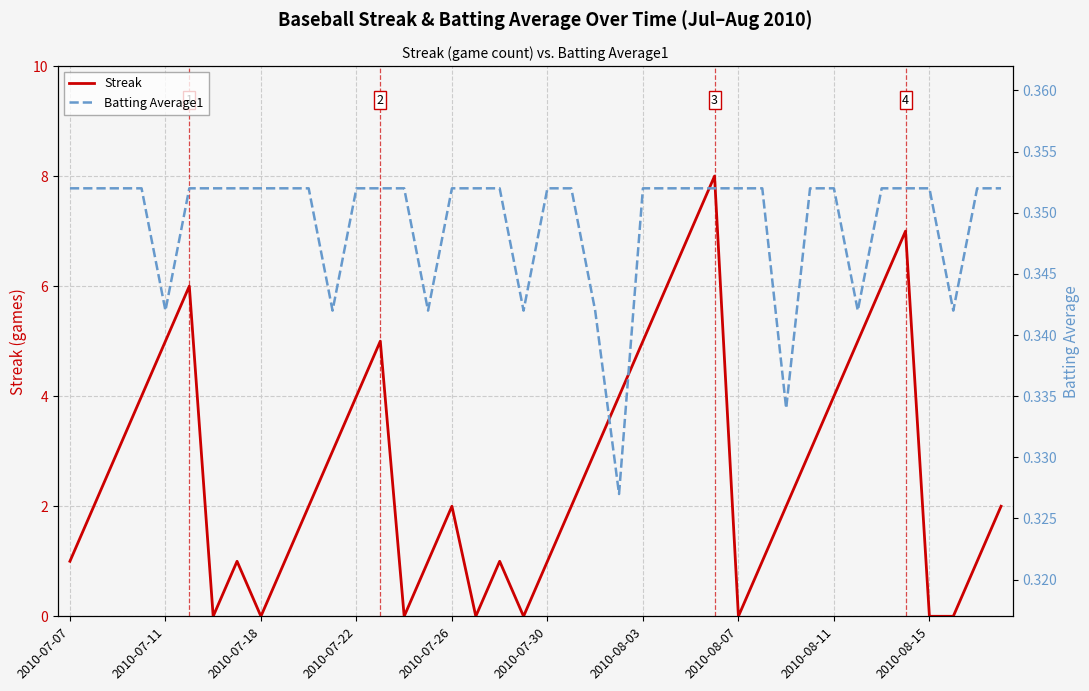

List the series in order of their overall mean, highest first.

Streak, Batting Average1